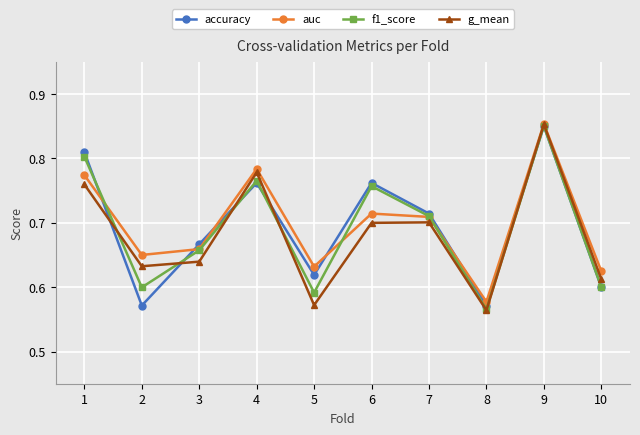

Is it true that f1_score equals 0.2 at 8?

False